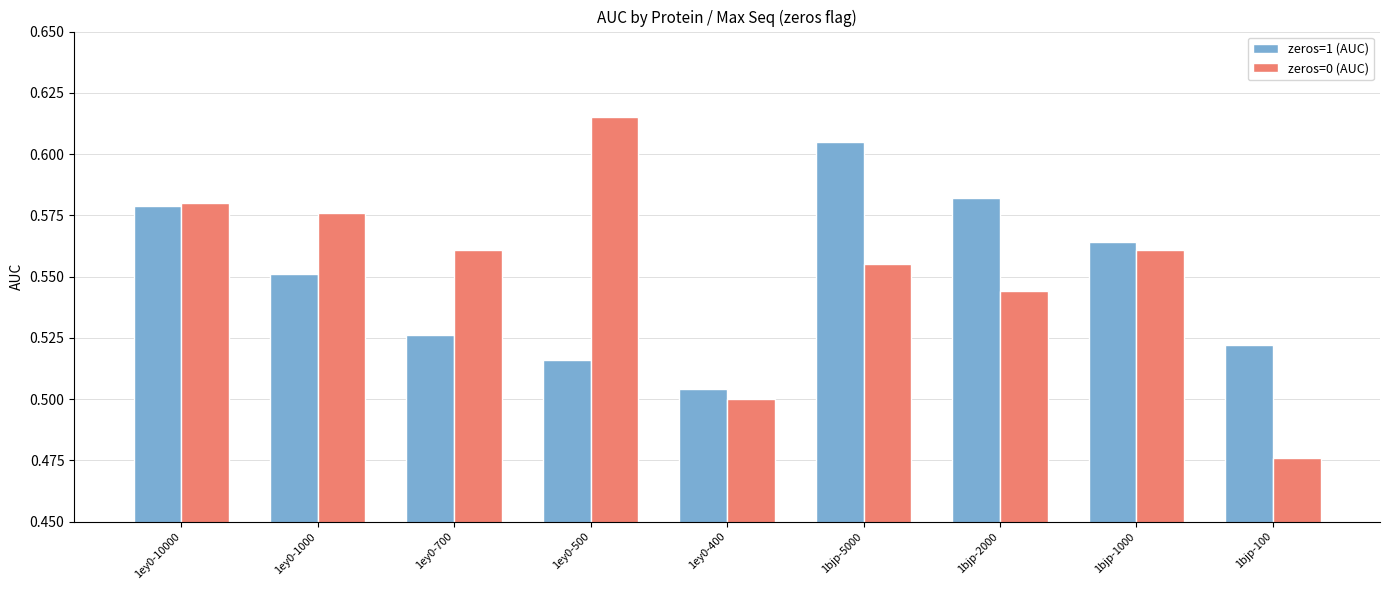

Which series has the largest total across all categories?

zeros=0 (AUC)